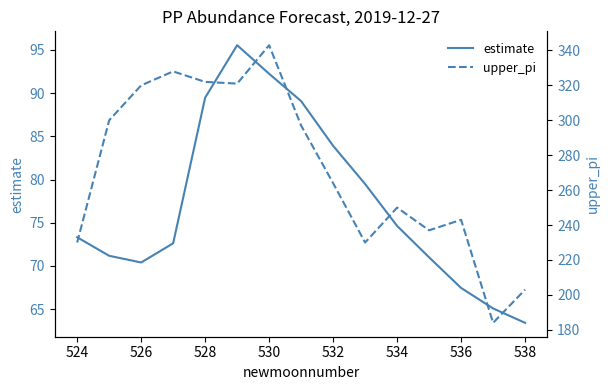

What is the highest value of the estimate series?

95.5